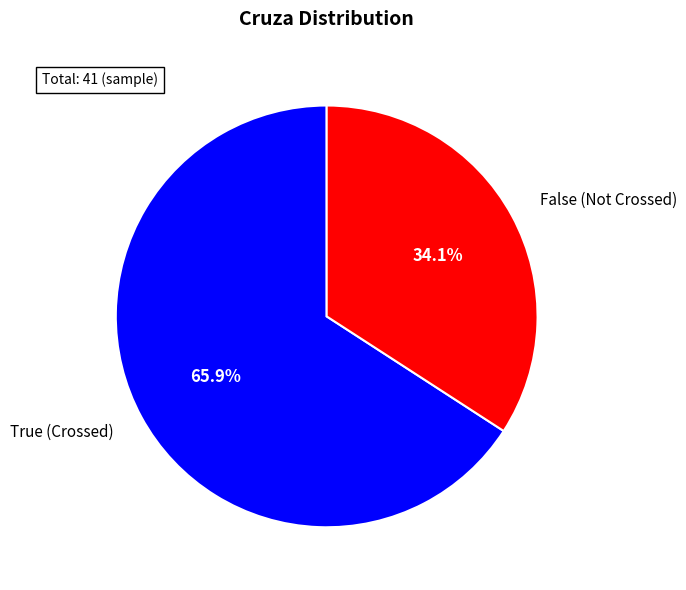

Rank the categories by value from lowest to highest.

False, True